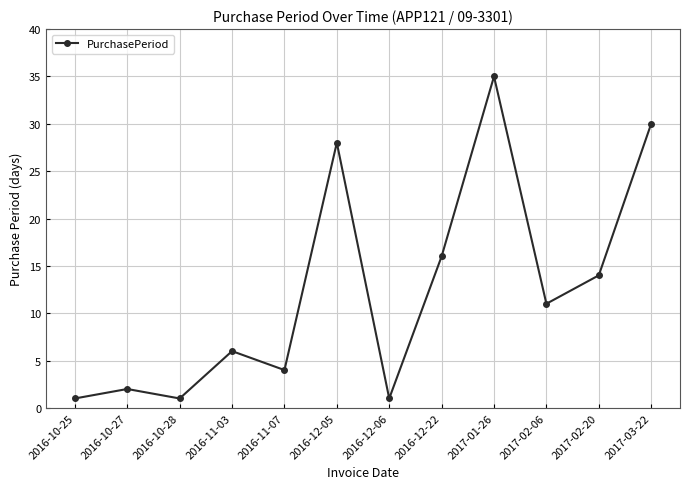

What is the greatest value displayed?

35